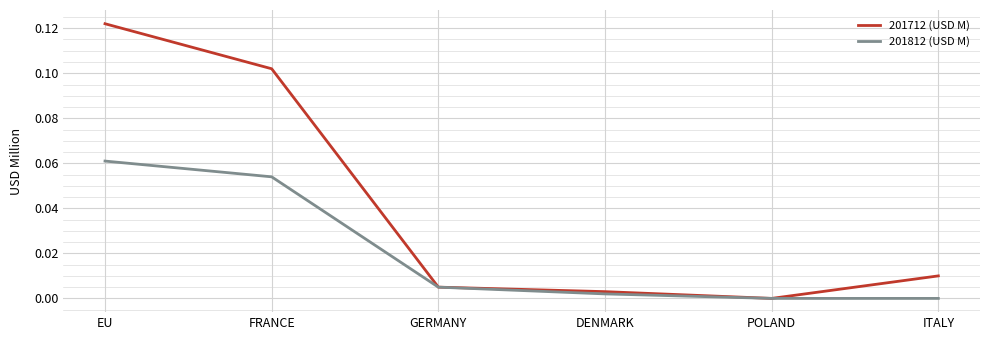

True or false: 201712 (USD M) has a value of 0.0 at DENMARK.

True